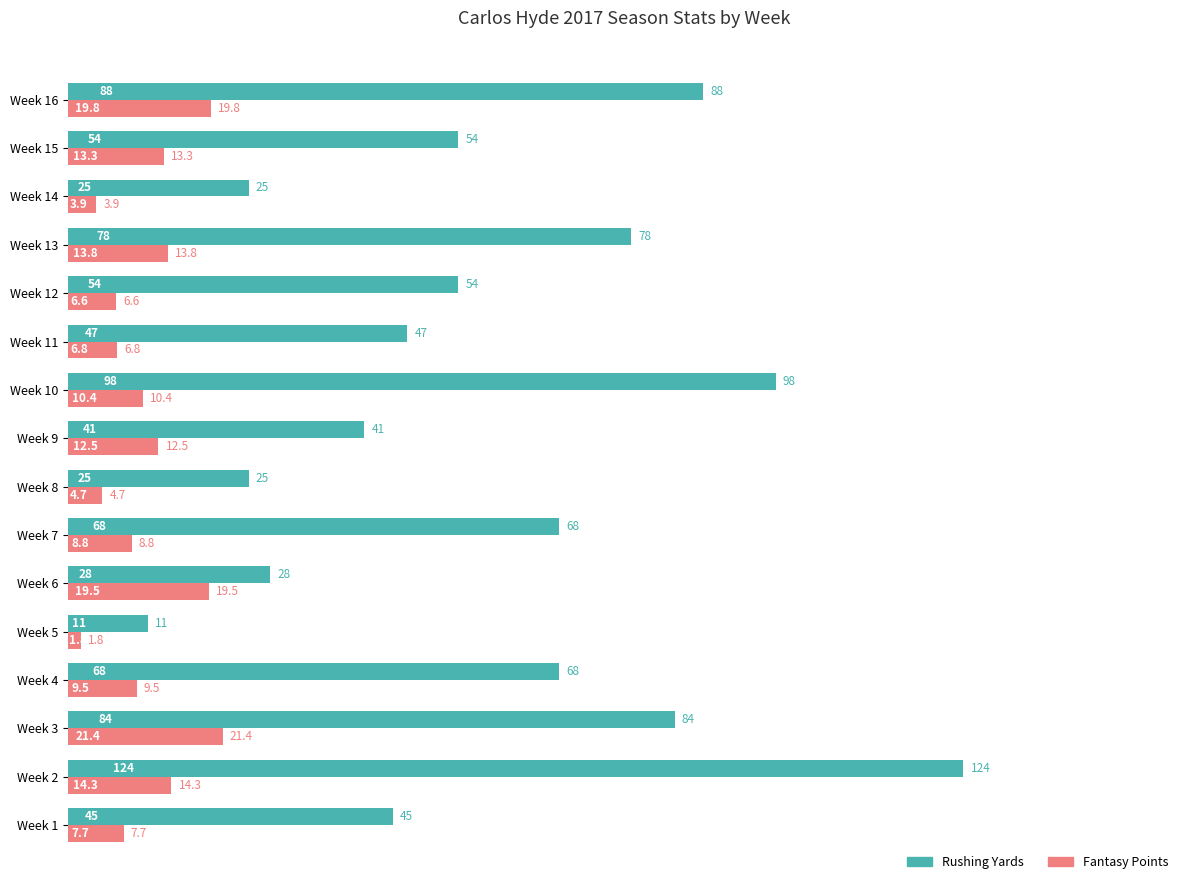

Which series changed the most between Week 2 and Week 16?

Rushing Yards